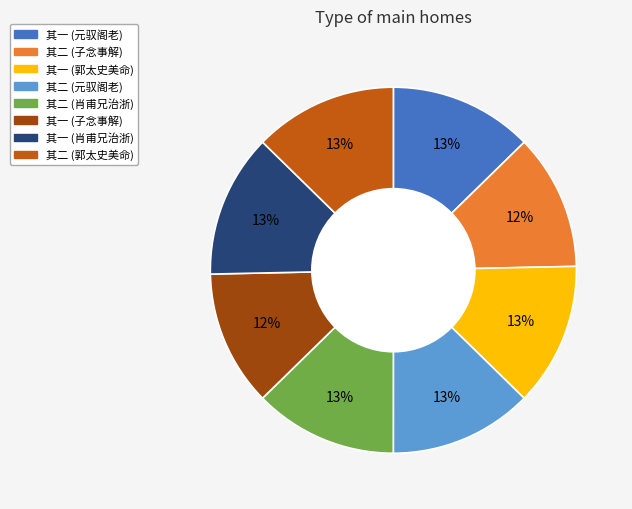

Approximately how many times larger is the value at 其二 (郭太史美命) compared to 其一 (肖甫兄治浙)?

1.0